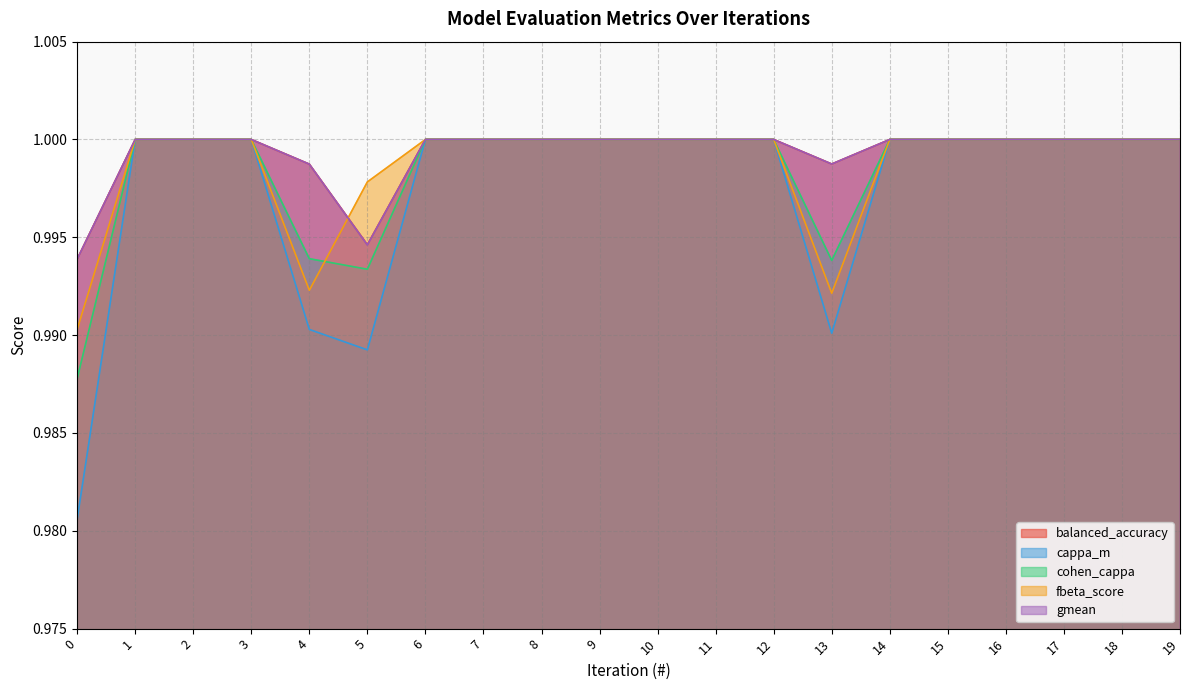

Which series has the largest total across all categories?

balanced_accuracy